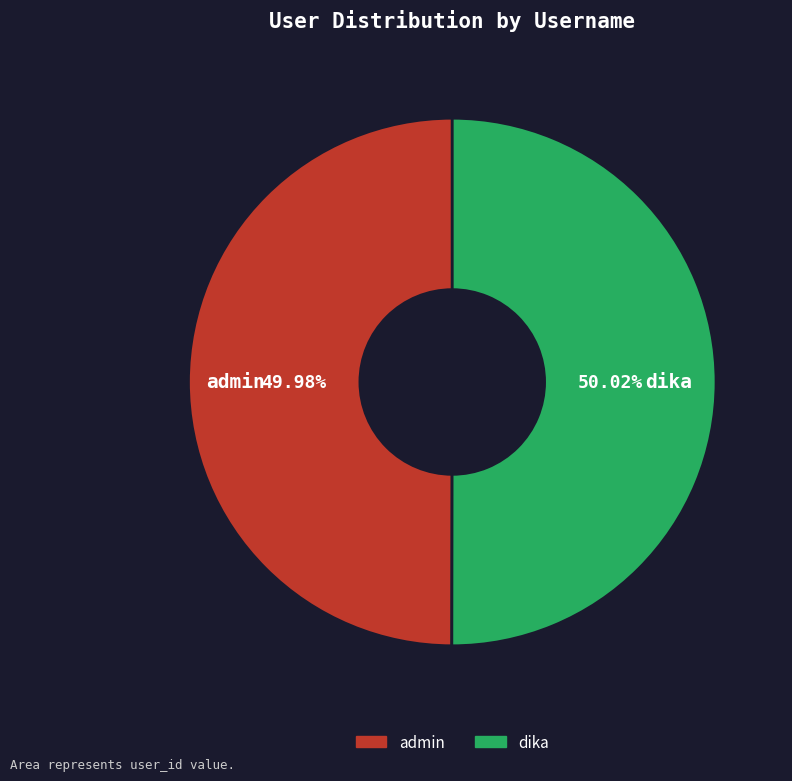

What is the ratio of the value at admin to the value at dika?

1.0